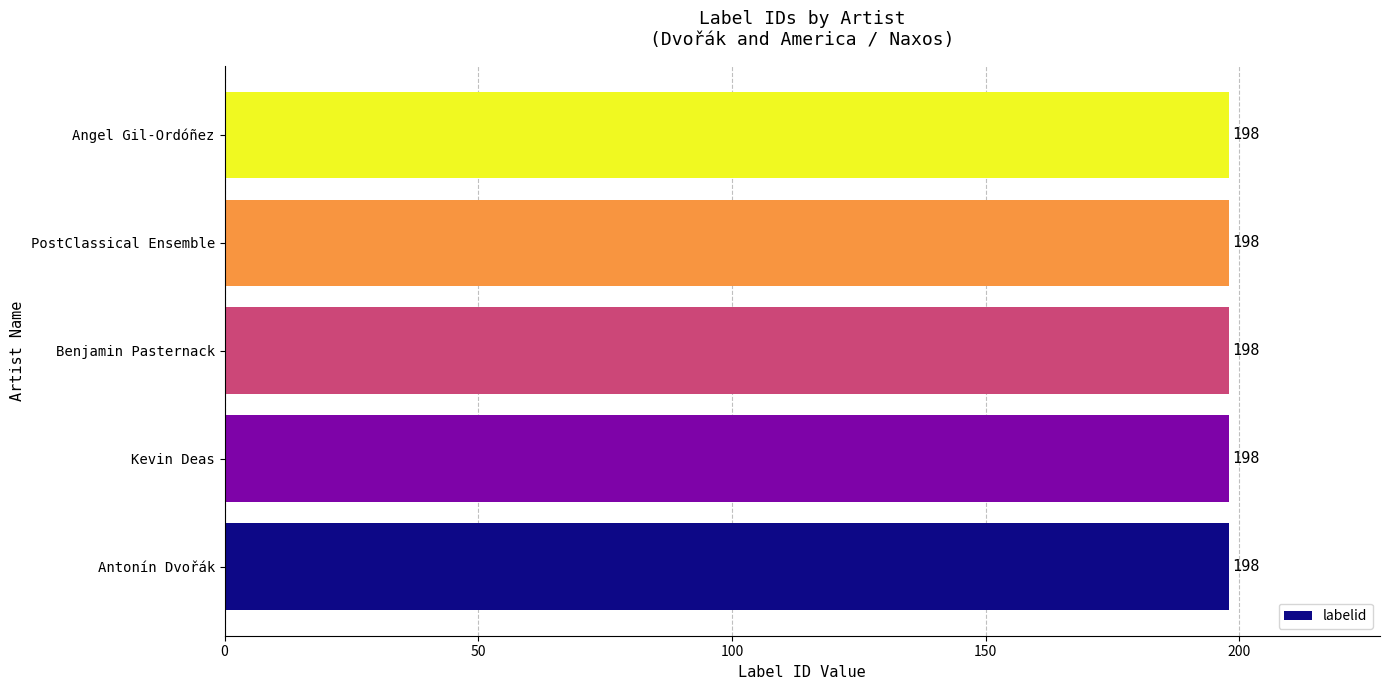

At which category is the sum across all series the highest?

Antonín Dvořák